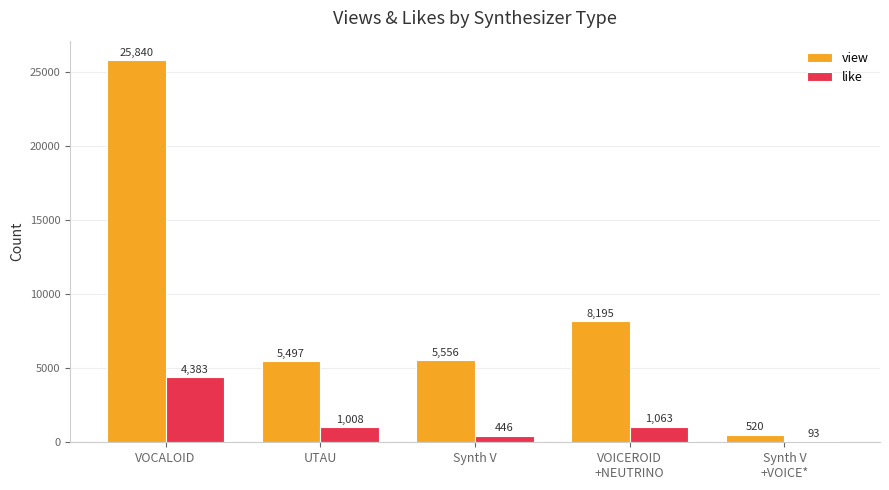

Which category has the lowest value in the view series?

Synth V
+VOICE*